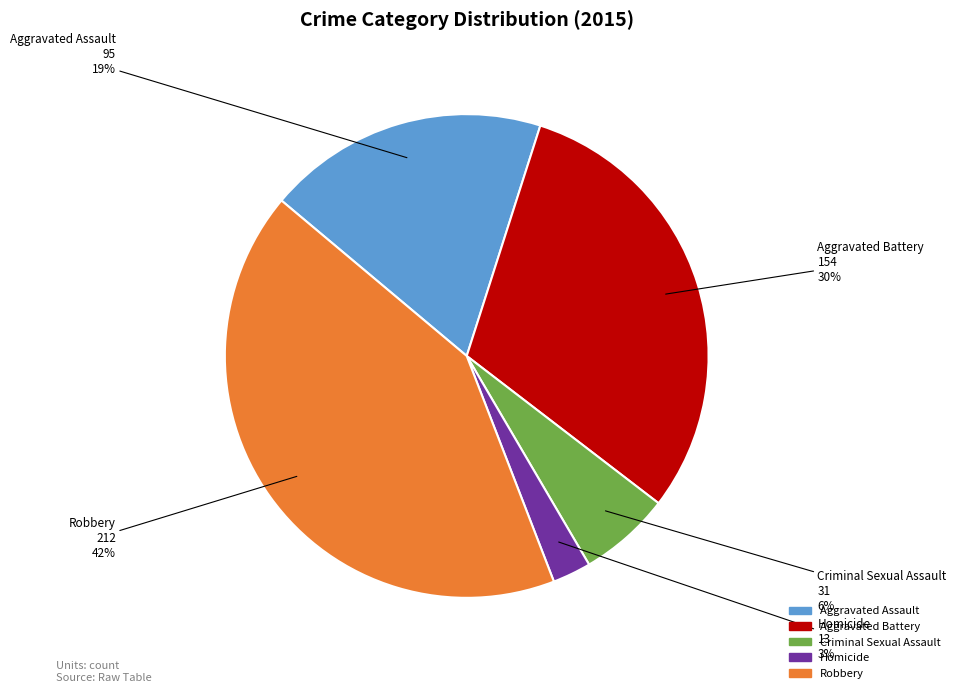

Which category has the smallest portion of the pie?

Homicide